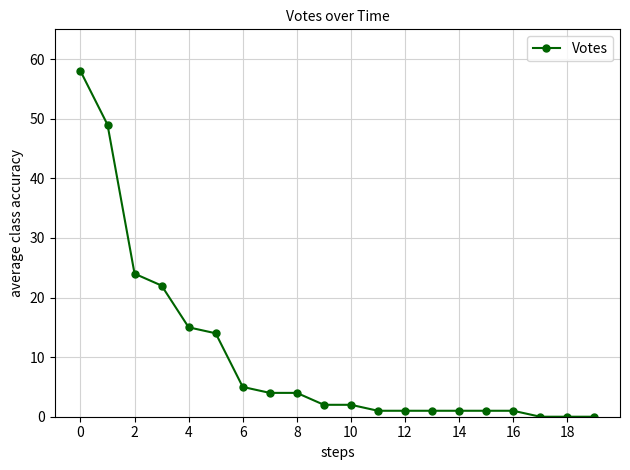

What is the greatest value displayed?

58